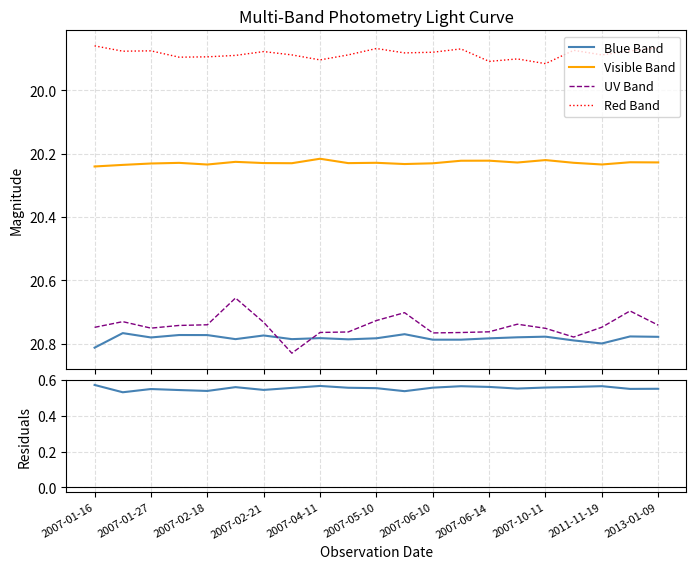

True or false: Red Band and UV Band cross at least once.

False